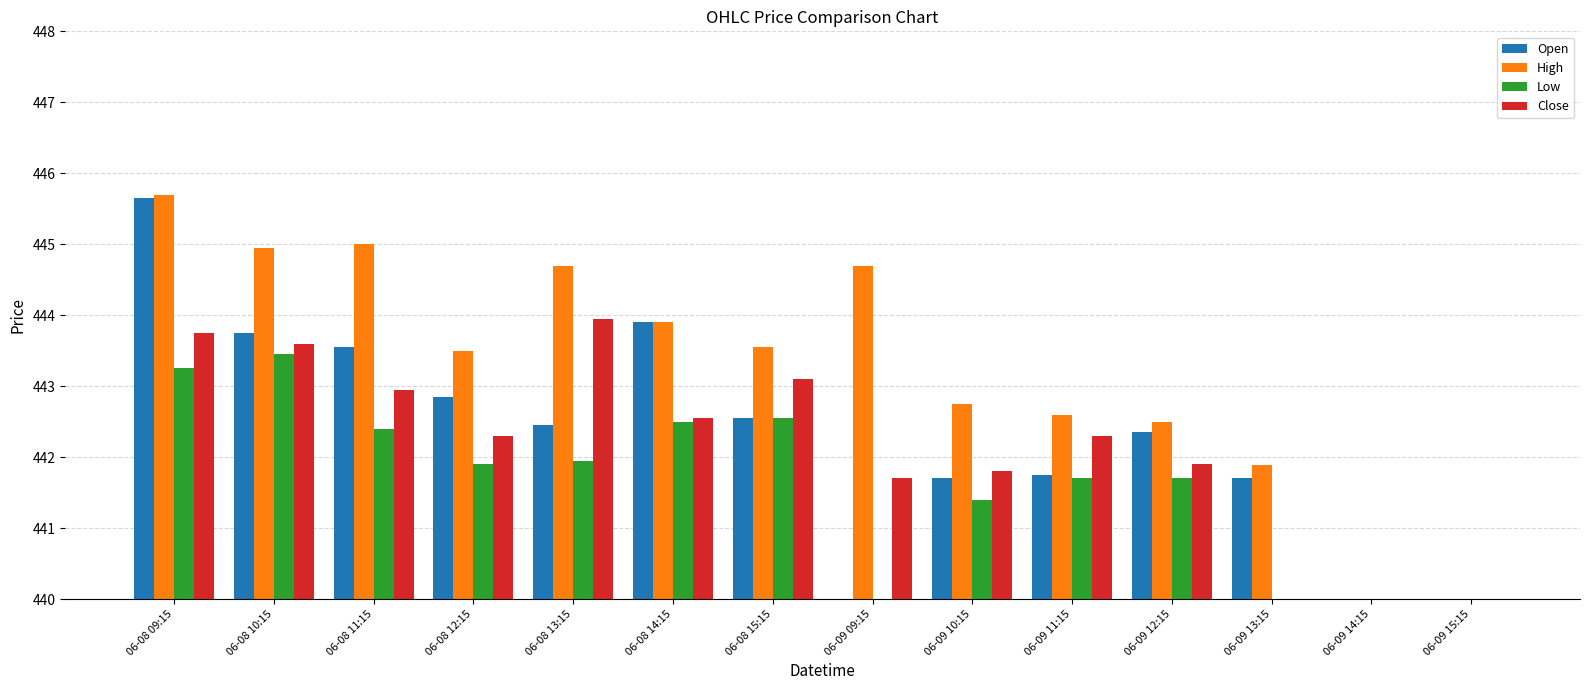

What is the smallest value displayed?

438.0